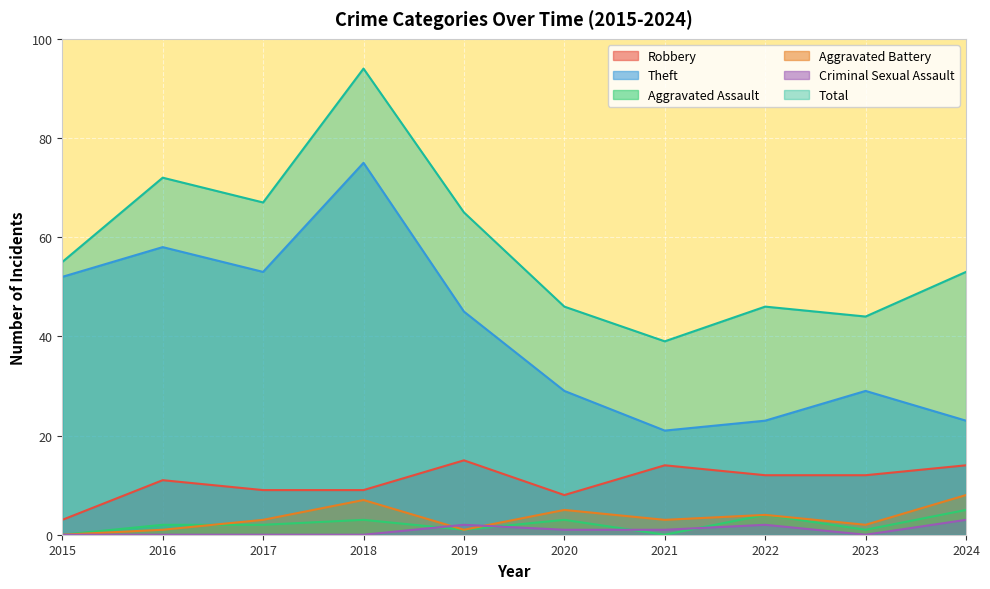

Rank the categories by Robbery value from highest to lowest.

2019, 2021, 2024, 2022, 2023, 2016, 2017, 2018, 2020, 2015